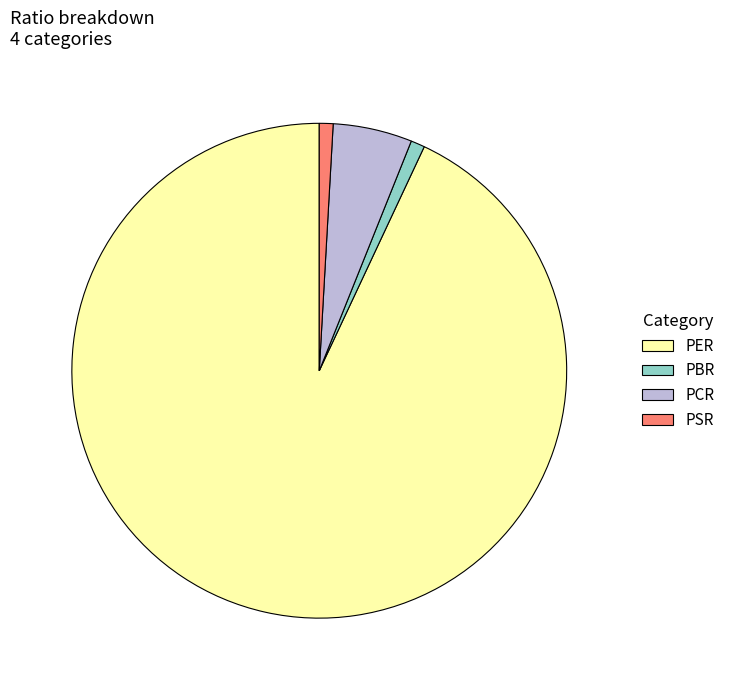

Is it true that PCR is 5% of the pie?

True